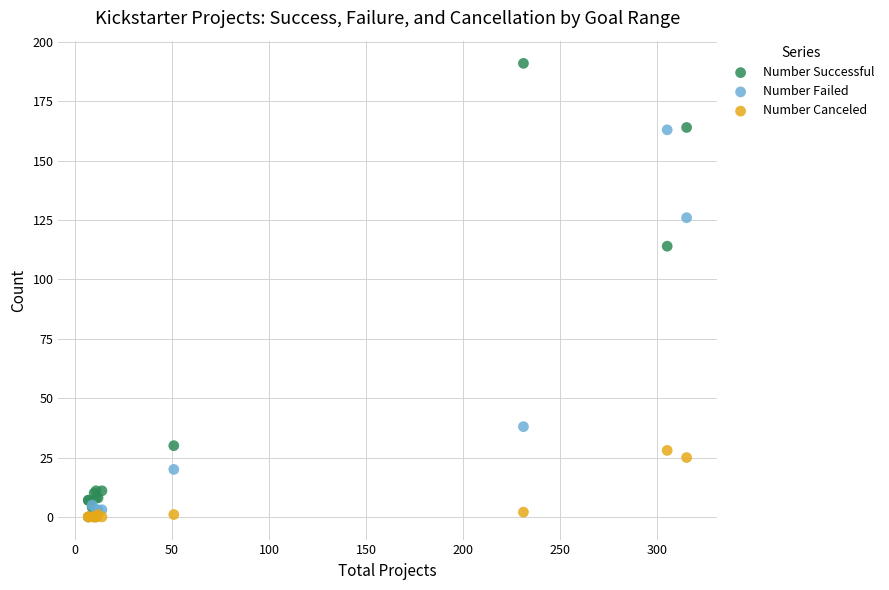

In the Number Failed series, what Y value is closest to 81?

38